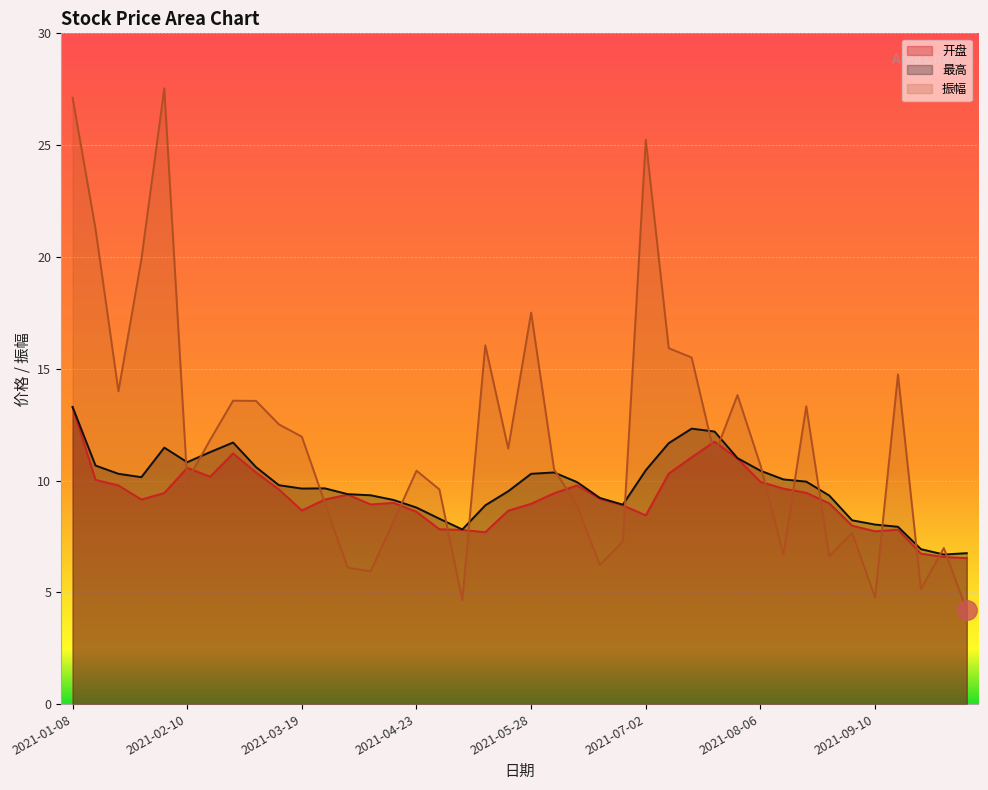

At which label does 开盘 first exceed 9?

2021-01-08